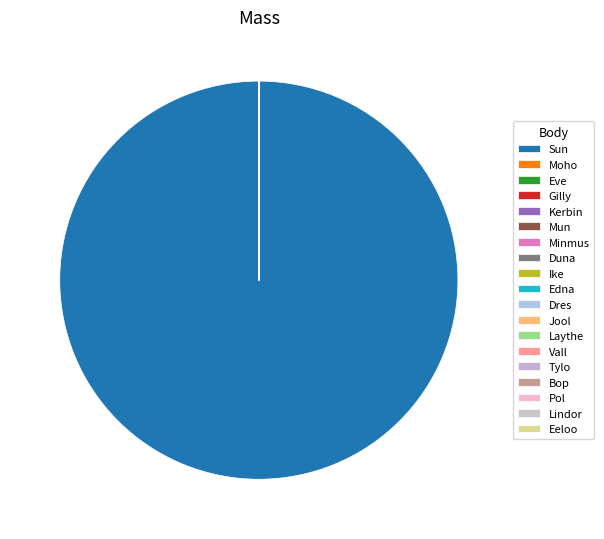

To the nearest percent, what is the average slice percentage?

5%